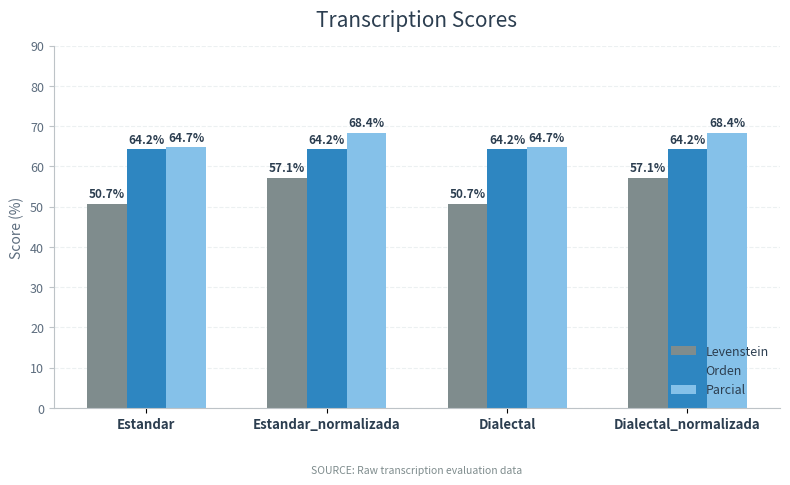

Reading left to right, extract all data points from this chart.

Levenstein: Estandar=50.7	Estandar_normalizada=57.1	Dialectal=50.7	Dialectal_normalizada=57.1
Orden: Estandar=64.2	Estandar_normalizada=64.2	Dialectal=64.2	Dialectal_normalizada=64.2
Parcial: Estandar=64.7	Estandar_normalizada=68.4	Dialectal=64.7	Dialectal_normalizada=68.4